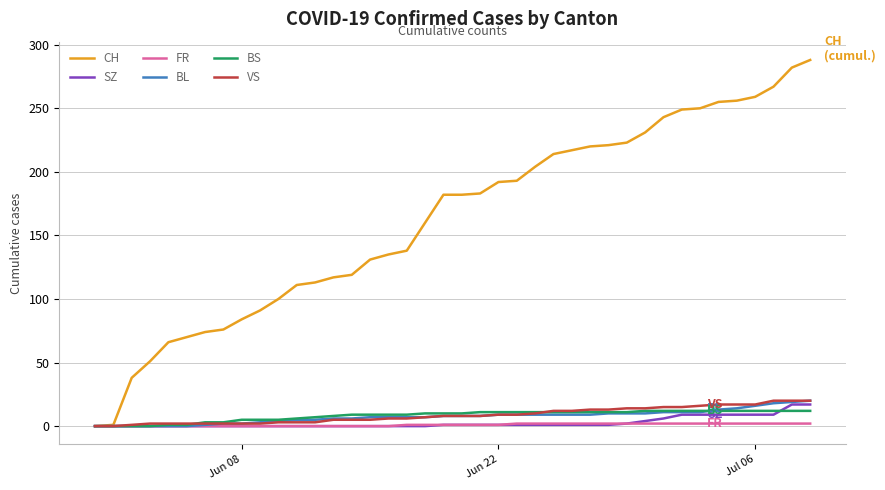

Is this an area chart (filled region under the line)?

No